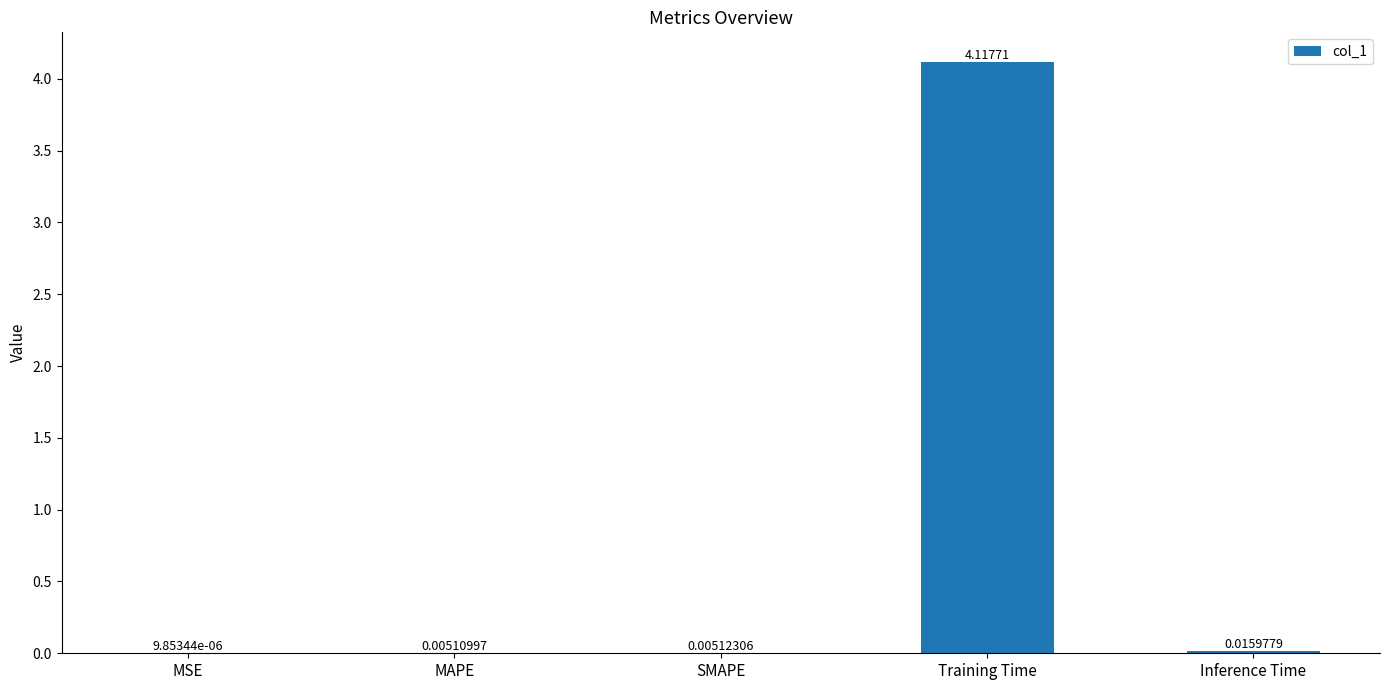

What is the change in value from MAPE to Training Time?

+4.1